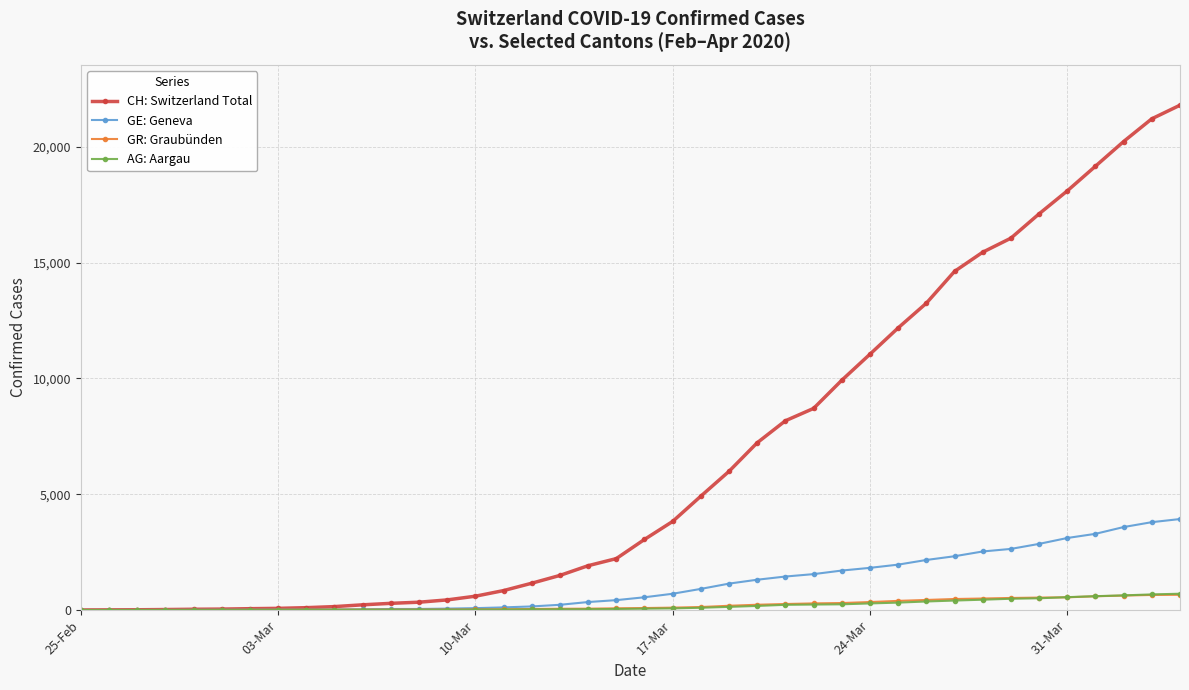

What is the maximum value for GE: Geneva?

3928